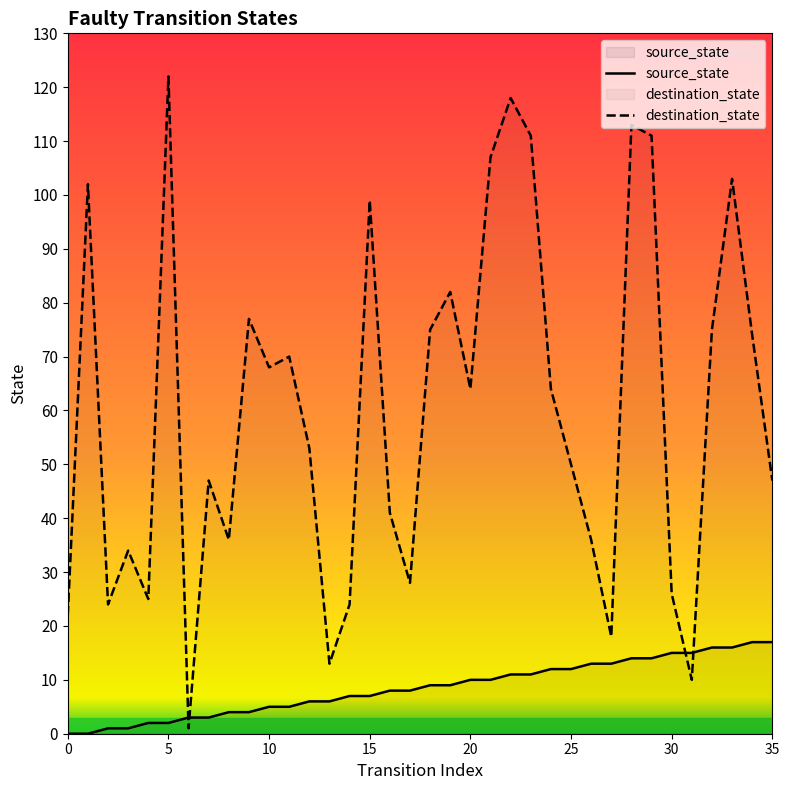

What is the total value across all series at 25?

62